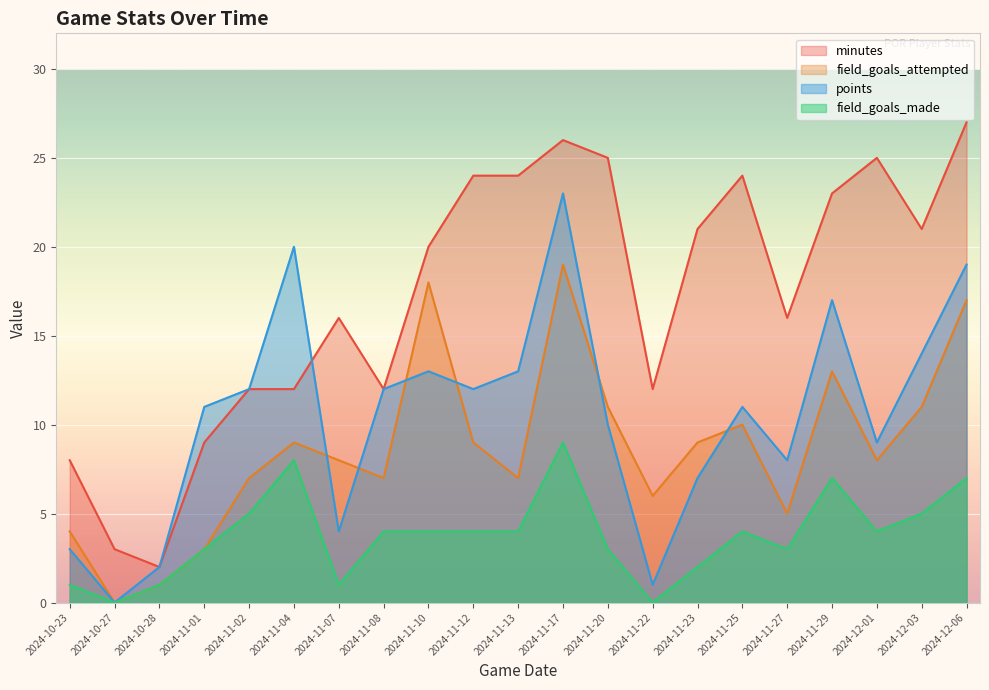

How many data points in minutes are above 20?

10